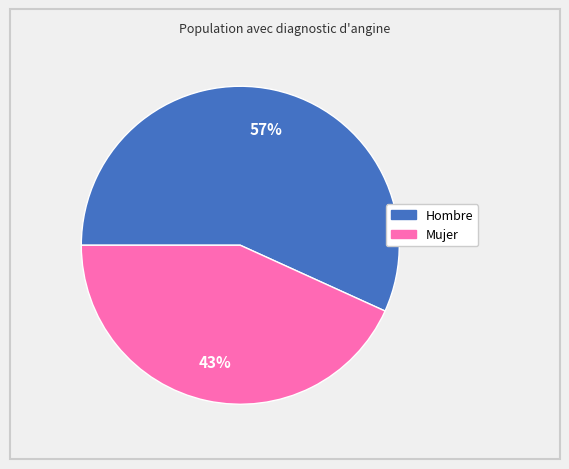

To the nearest percent, what is the difference between the largest and smallest slice percentages?

14%